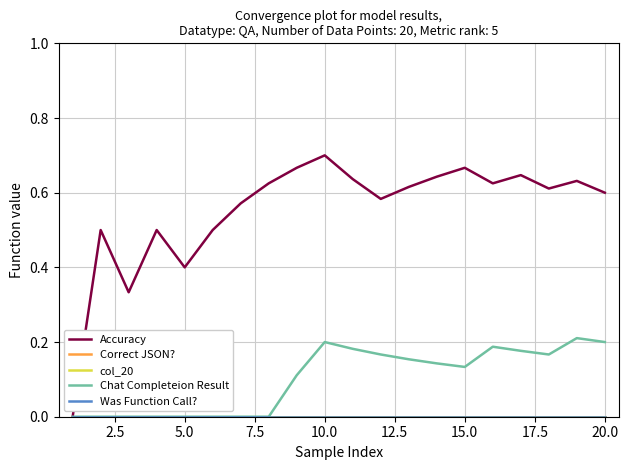

Does the chart display data point markers on the line(s)?

No